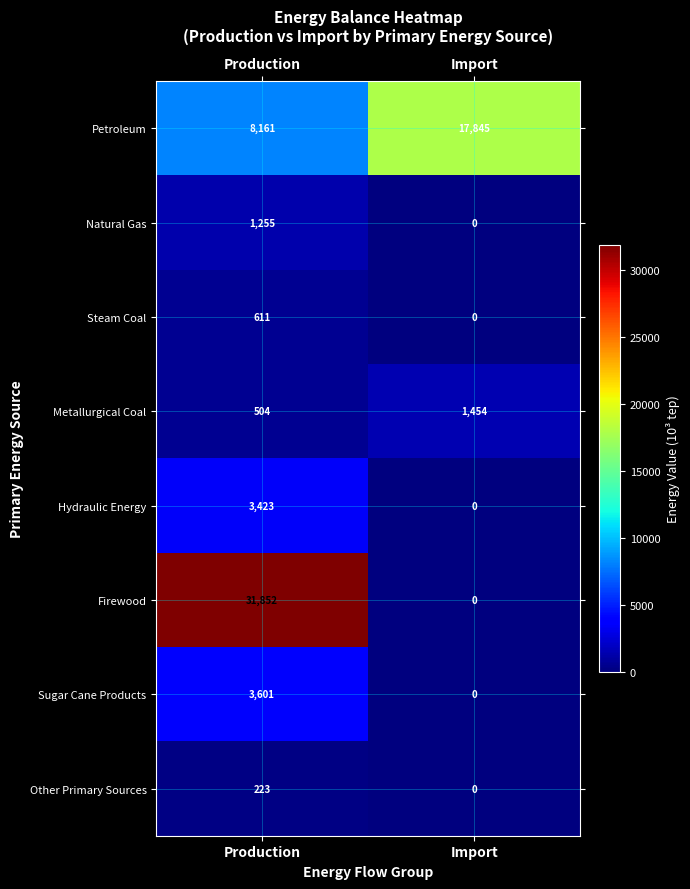

What is the sum of the Sugar Cane Products values at Production and Import?

3601